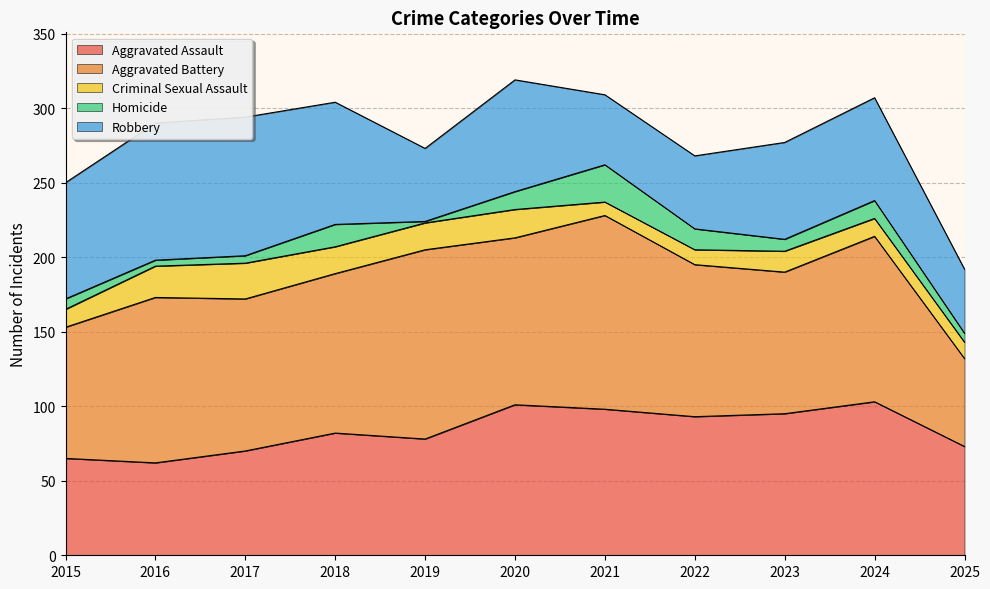

What is the sum of all Homicide values?

109